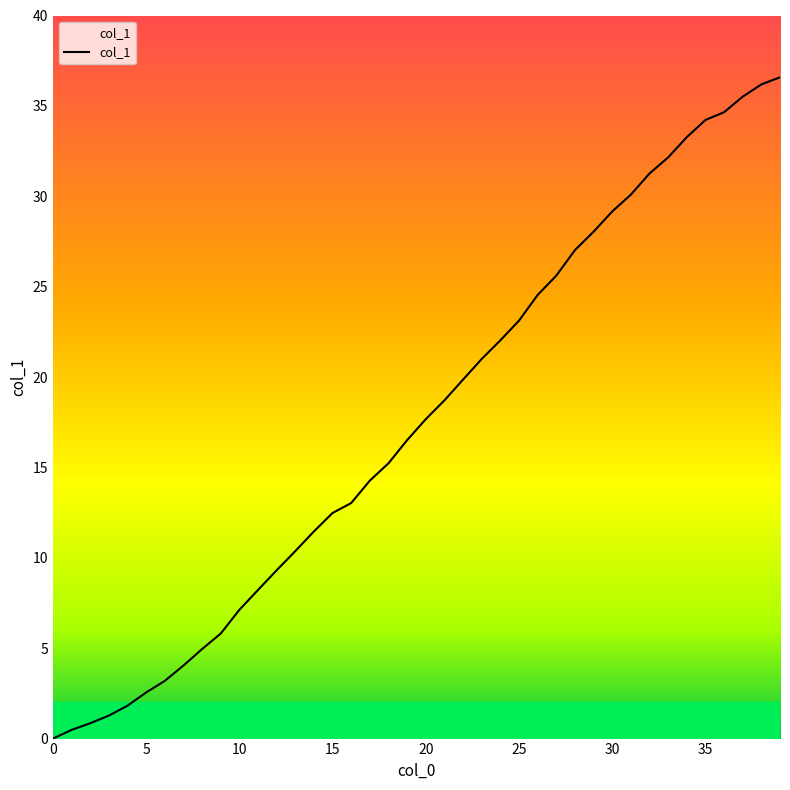

What is the maximum value shown in the chart?

36.6